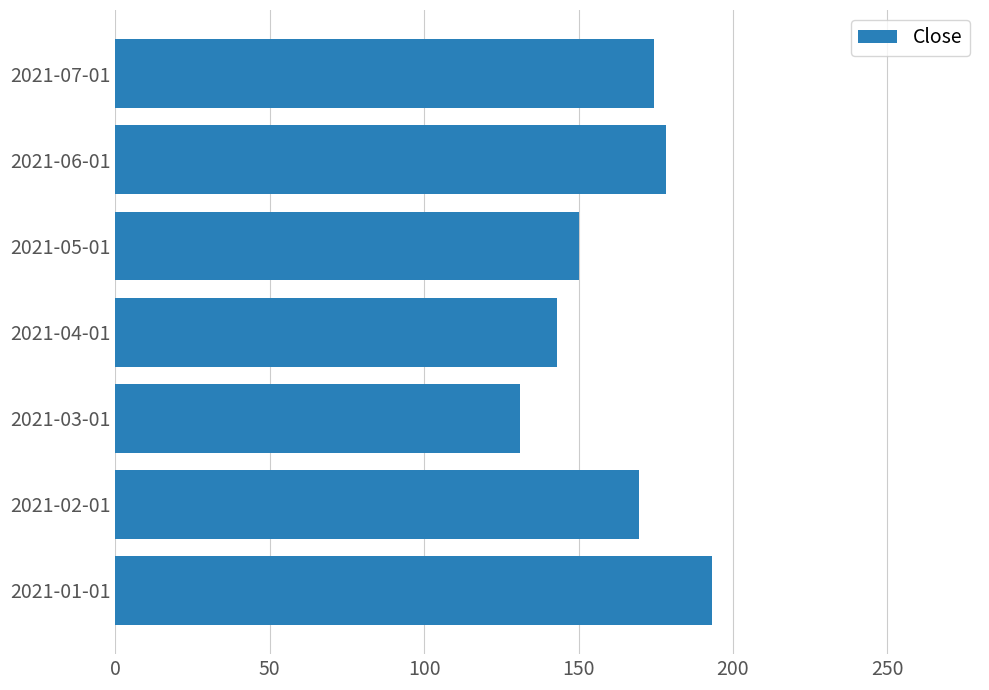

The value at 2021-05-01 is 67.8. True or false?

False